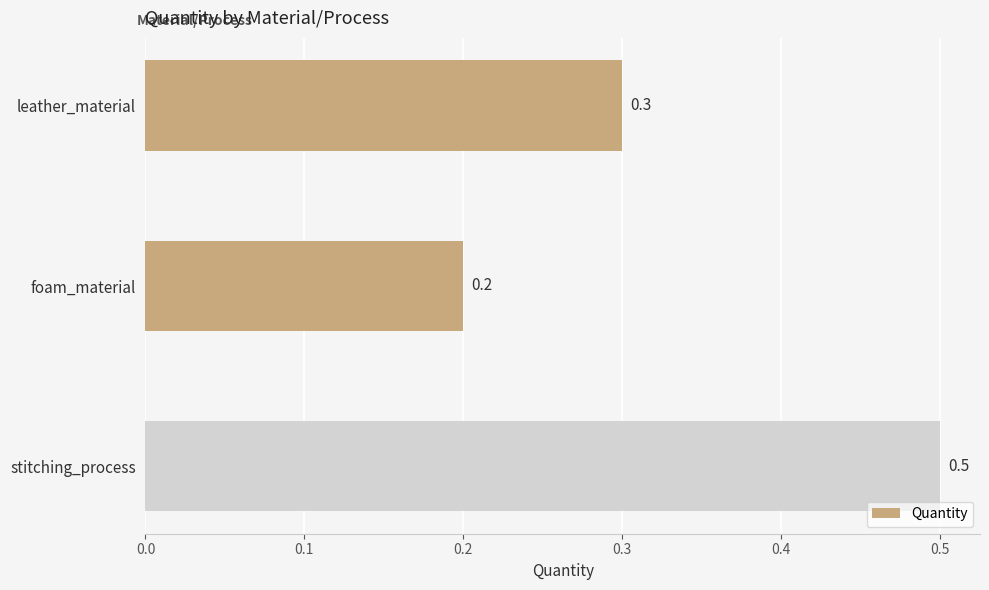

Between stitching_process and foam_material, which is larger?

stitching_process